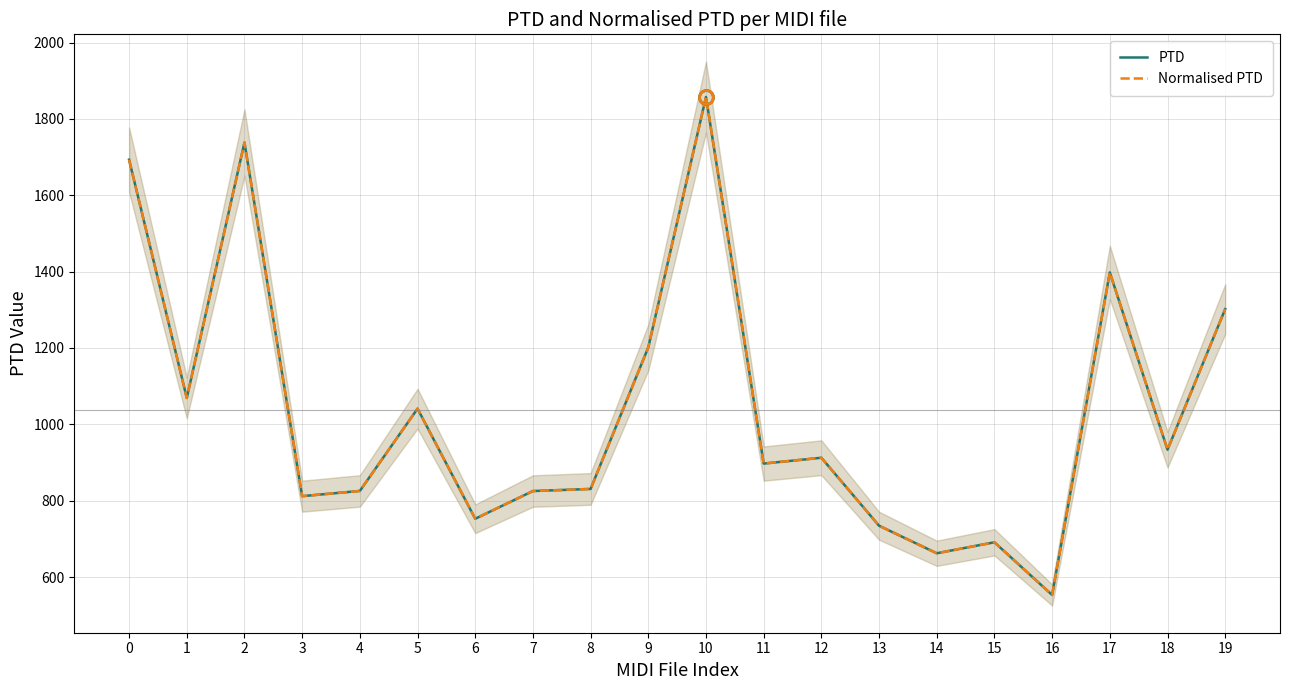

What is the sum of the Normalised PTD values at 2 and 13?

2472.3